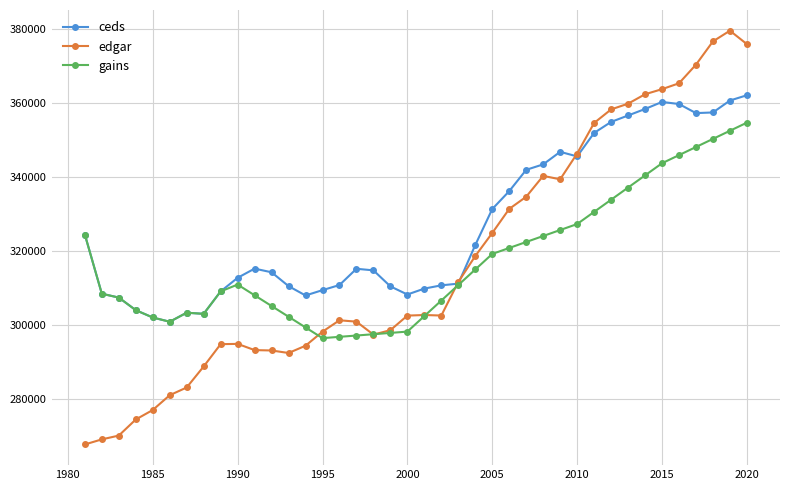

Which series has the widest spread of values?

edgar